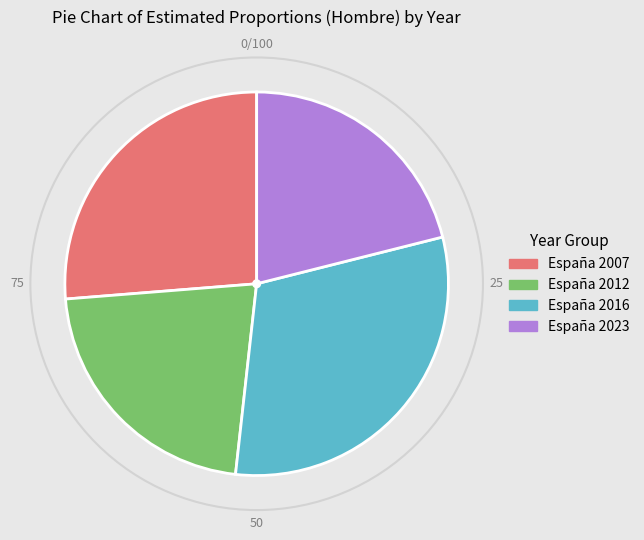

How many segments does this pie chart have?

4